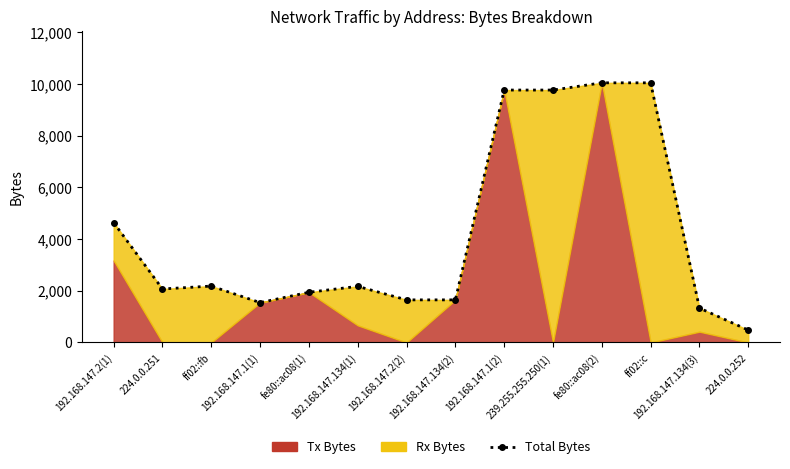

What is the sum of the values at fe80::ac08(2) and 224.0.0.252?

10533